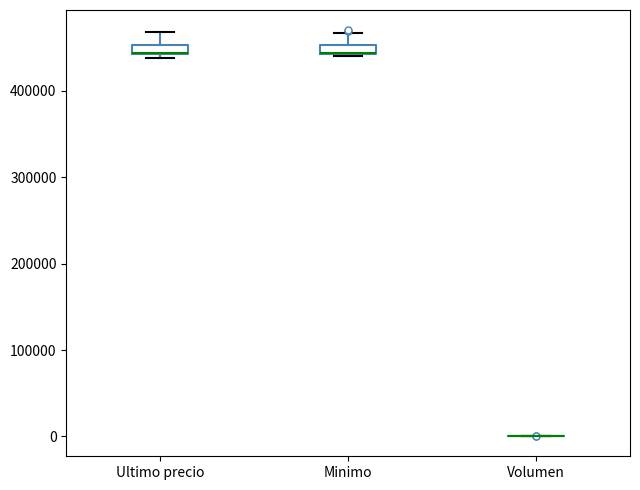

Where does the upper whisker of the box for Minimo end on the y-axis? The values are not printed on the chart, so give them approximately, as read against the axis.

470000